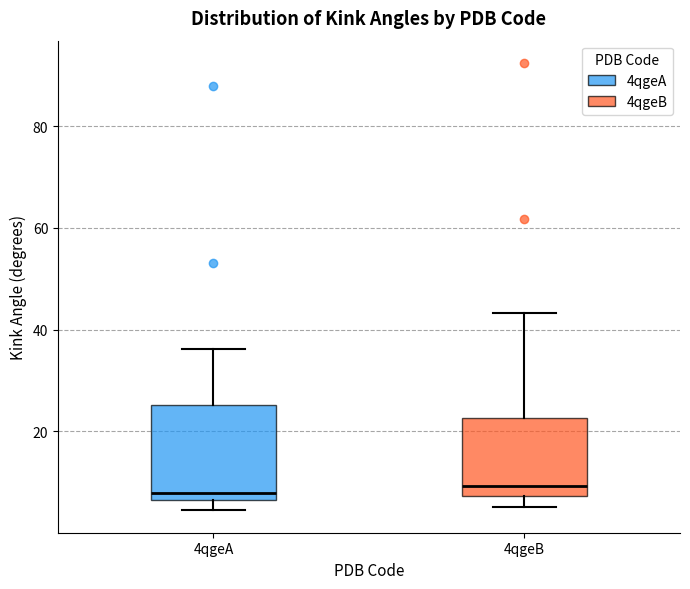

Where is the upper edge of the box for 4qgeB on the y-axis? The values are not printed on the chart, so give them approximately, as read against the axis.

22